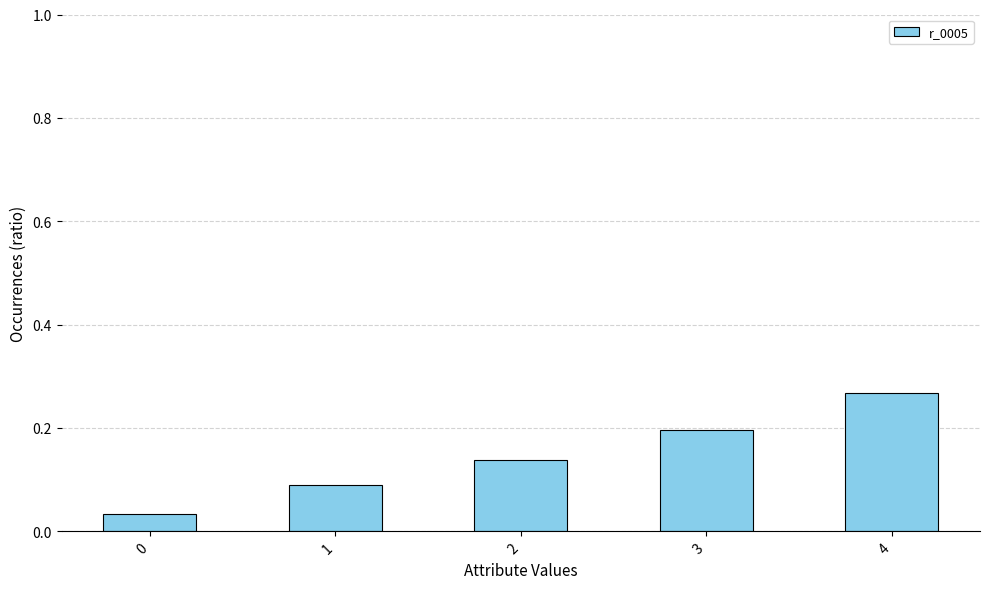

The value at 4 is 0.2. True or false?

False